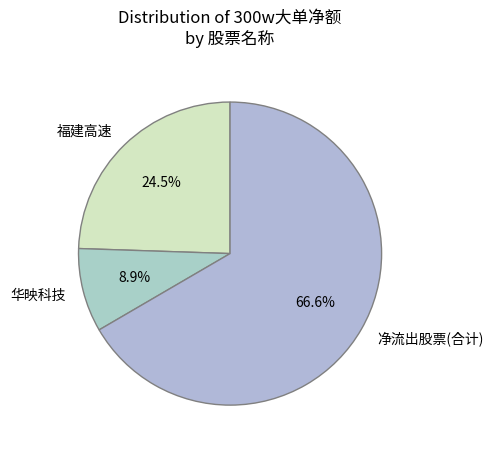

Rank the categories by value from lowest to highest.

华映科技, 福建高速, 净流出股票(合计)